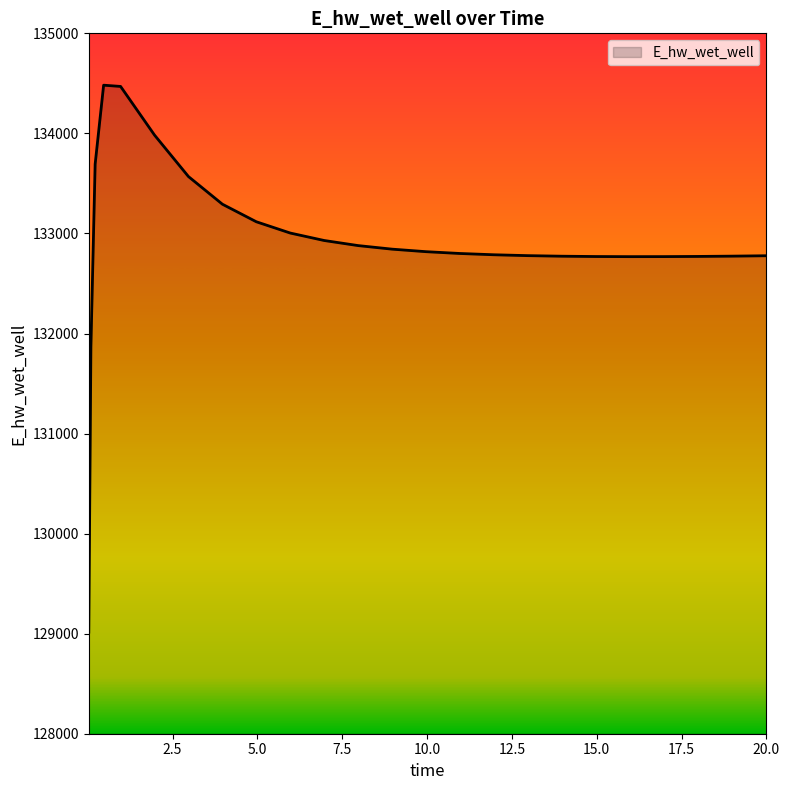

What is the smallest value displayed?

129015.8